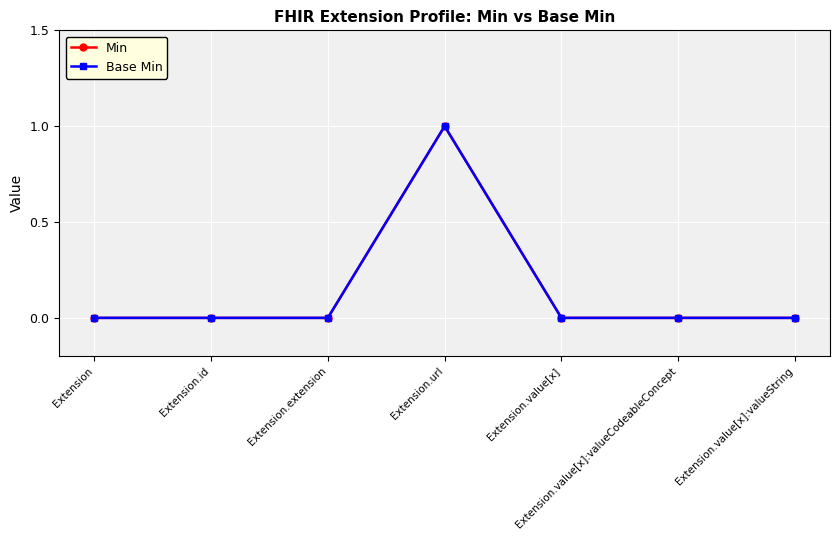

Reading left to right, extract all data points from this chart.

Min: 0	0	0	1	0	0	0
Base Min: 0	0	0	1	0	0	0